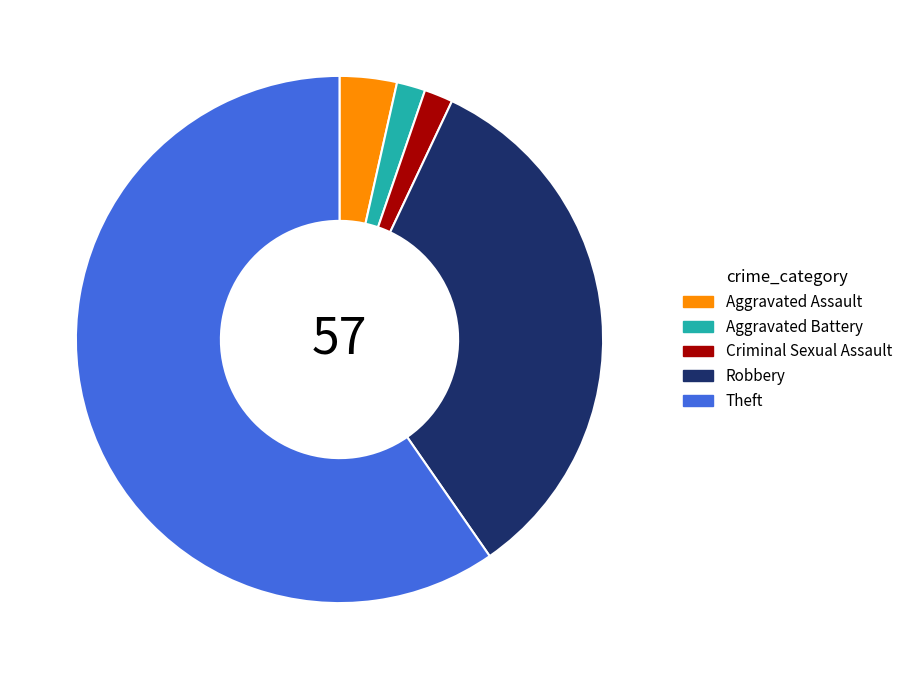

Do Aggravated Assault and Criminal Sexual Assault together represent more than half of the pie?

No